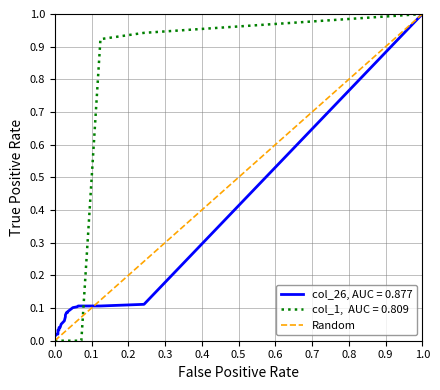

Does the chart display data point markers on the line(s)?

No